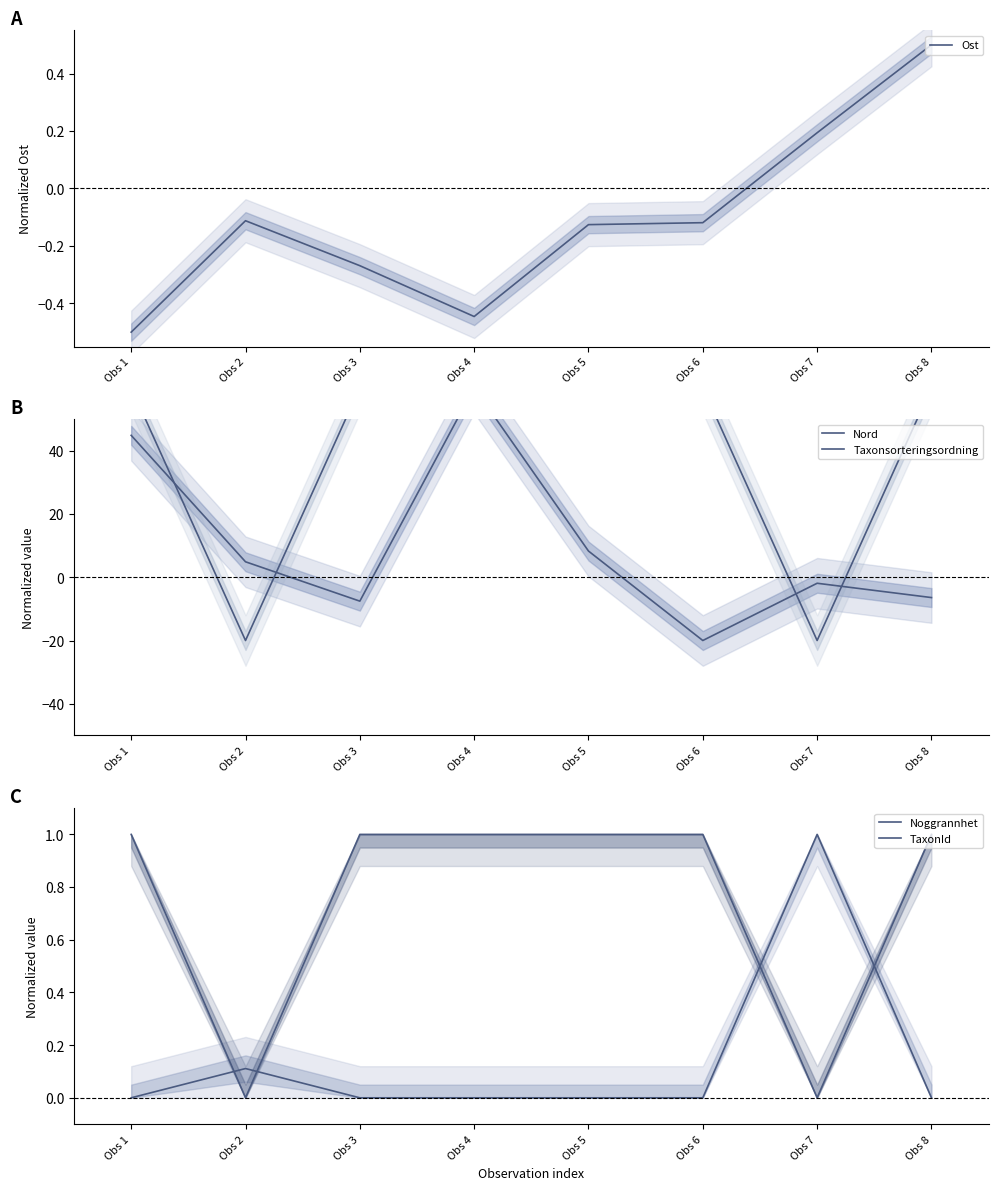

The value of Taxonsorteringsordning at Obs 6 is 60.0. True or false?

True